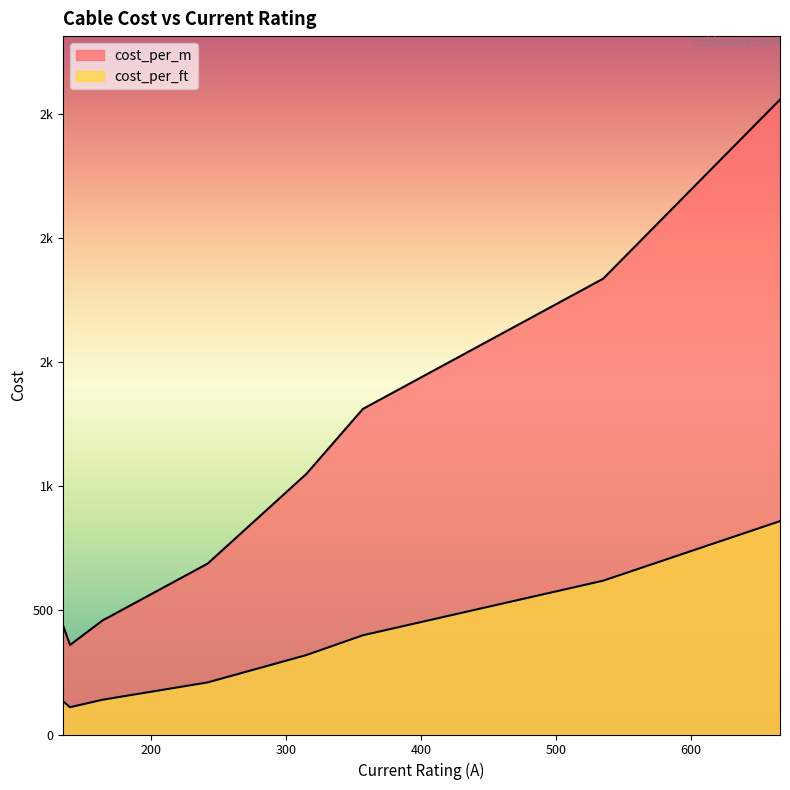

What is the greatest value displayed?

2559.1